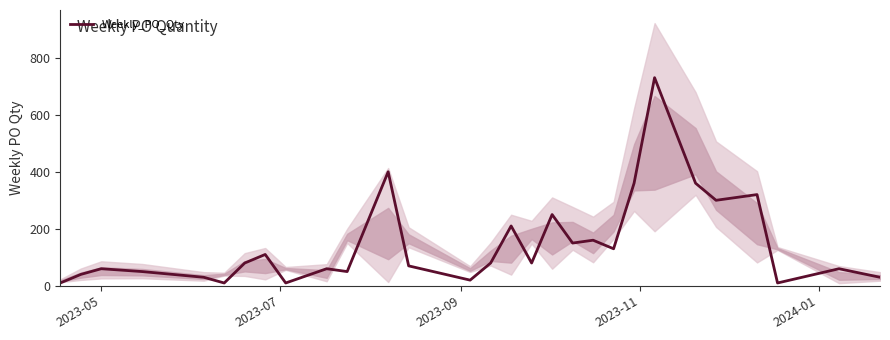

What is the highest value of the Weekly_PO_Qty series?

730